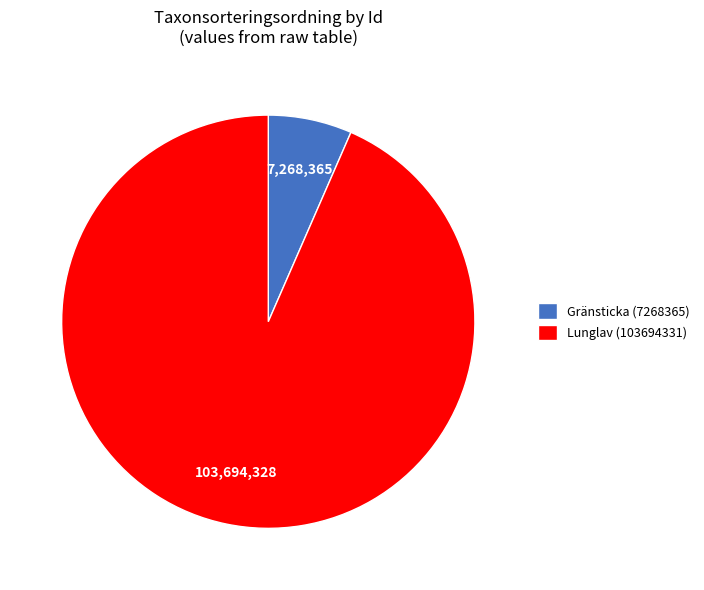

The Lunglav (103694331) slice represents 81% of the pie. True or false?

False